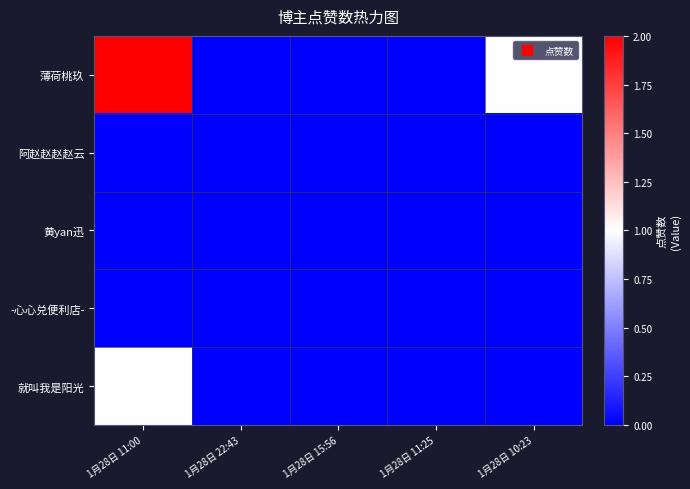

At how many categories does at least one series exceed 0?

2